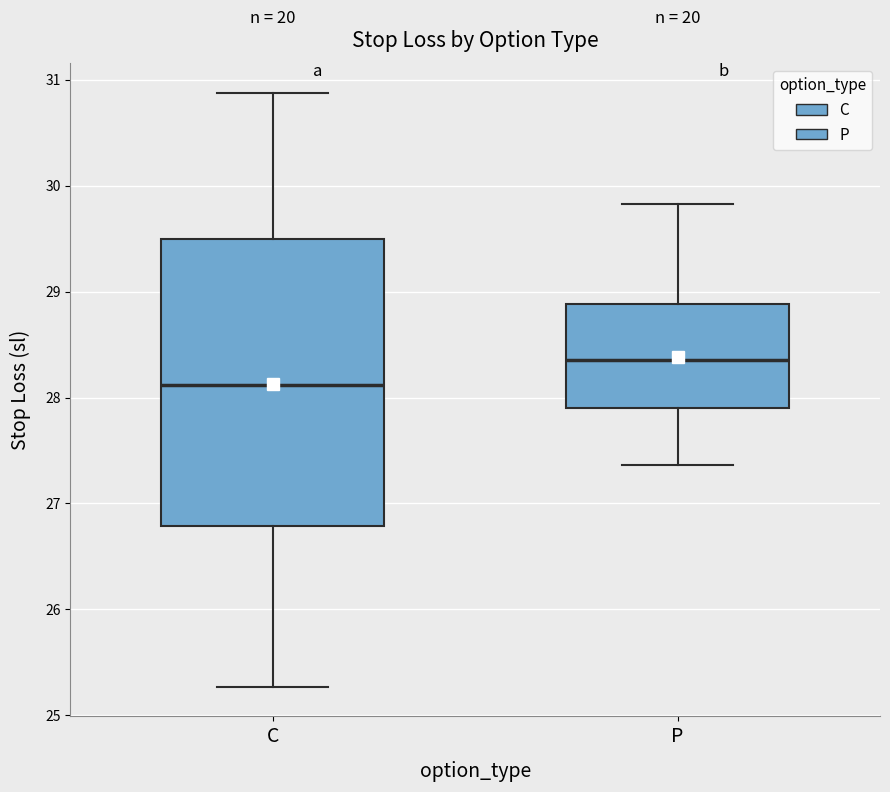

Where does the median line of the box for P sit on the y-axis? The values are not printed on the chart, so give them approximately, as read against the axis.

28.4